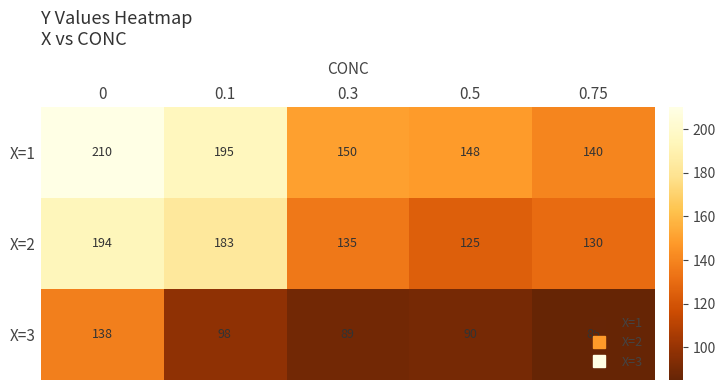

What is the difference between the highest and lowest values at 0?

72